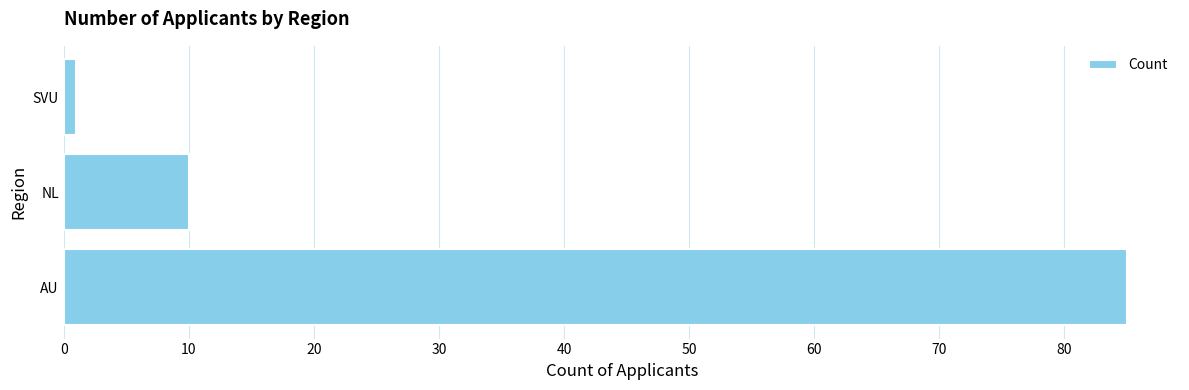

True or false: the data shows 85 at AU.

True